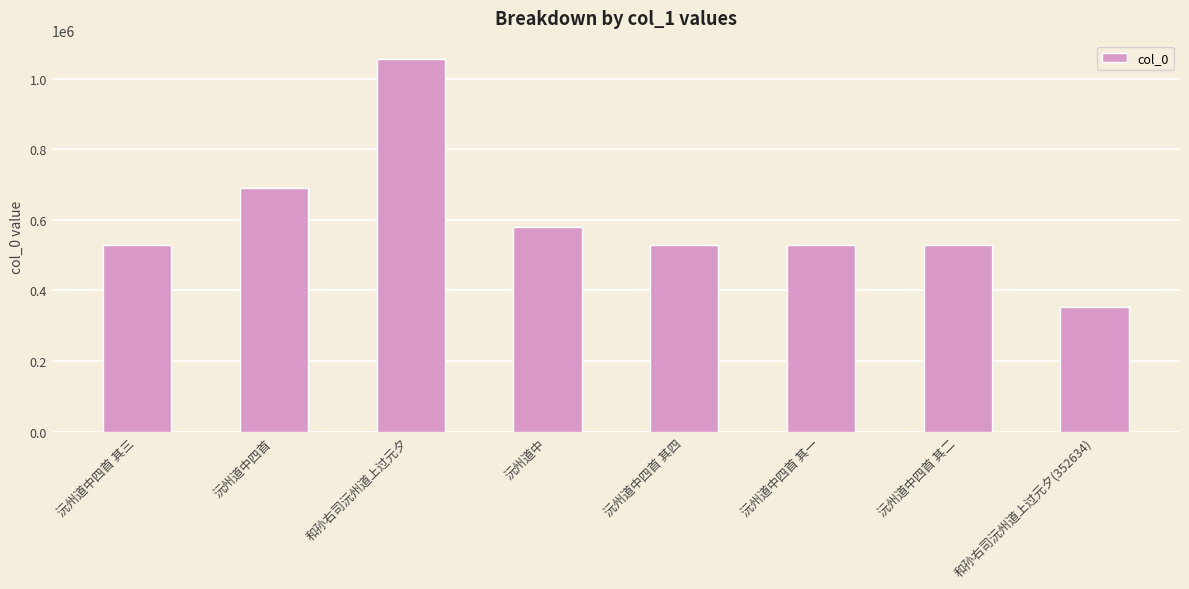

Is it true that the value at 沅州道中四首 is 689120?

True